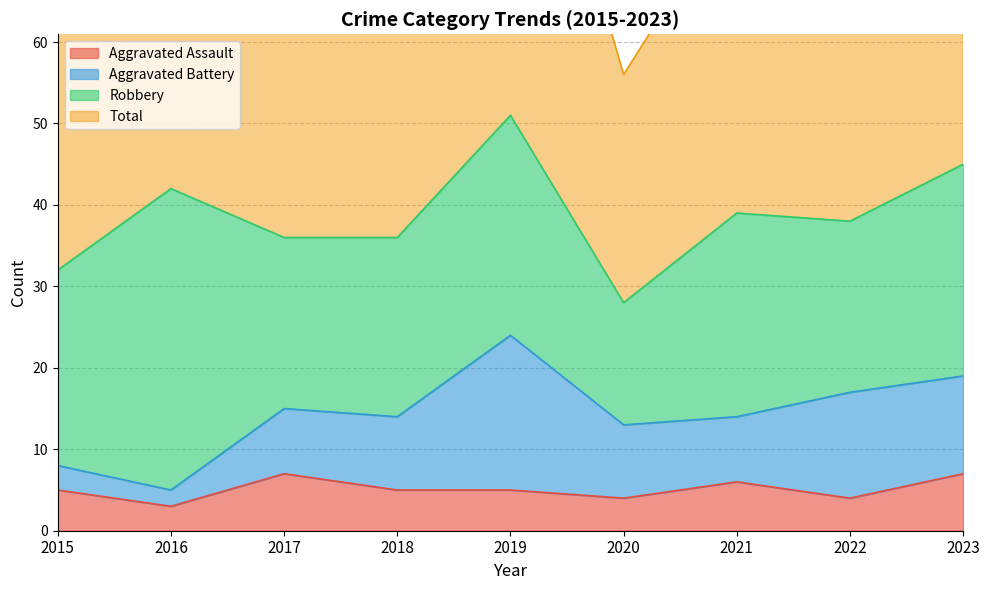

Between 2016 and 2022, which is larger?

2022